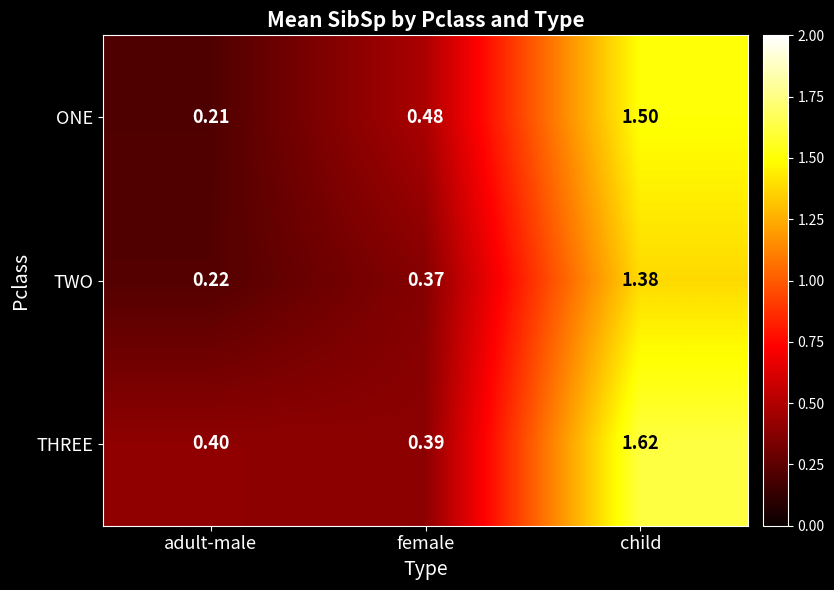

Which category has the lowest value across all series?

adult-male